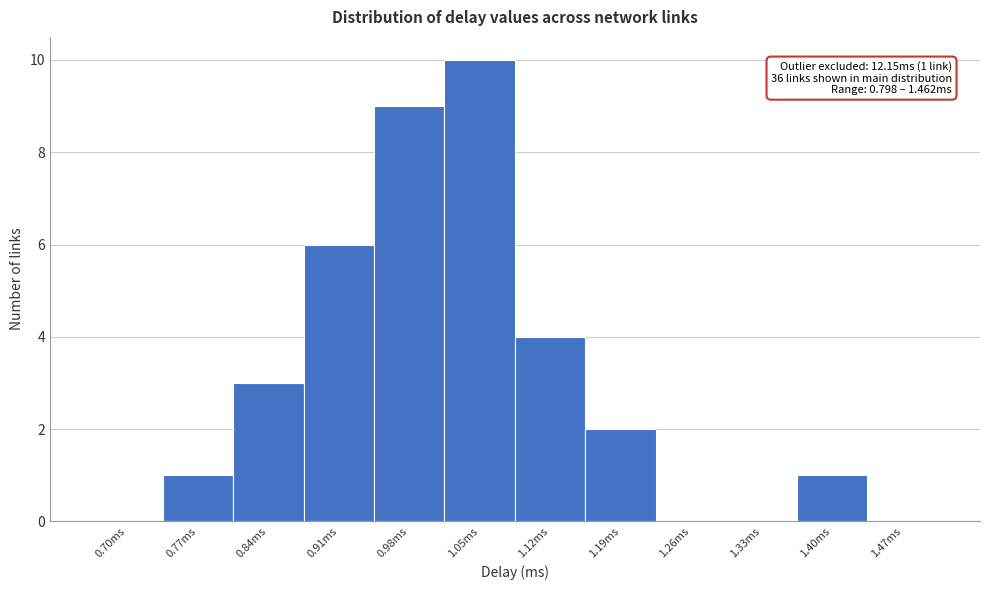

Reading left to right, extract all data points from this chart.

0.70ms=0	0.77ms=1	0.84ms=3	0.91ms=6	0.98ms=9	1.05ms=10	1.12ms=4	1.19ms=2	1.26ms=0	1.33ms=0	1.40ms=1	1.47ms=0